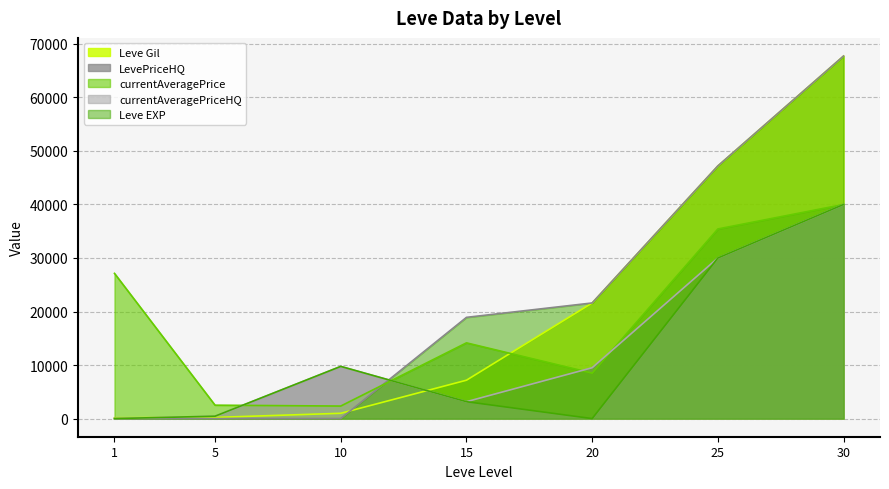

The value of Leve EXP at 20 is 5474. True or false?

False